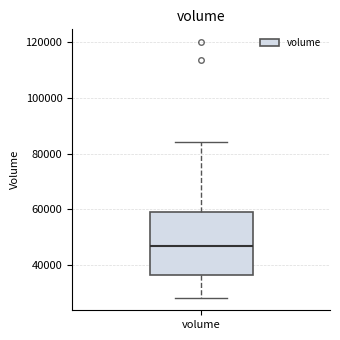

Where does the upper whisker of the box for volume end on the y-axis? The values are not printed on the chart, so give them approximately, as read against the axis.

84000